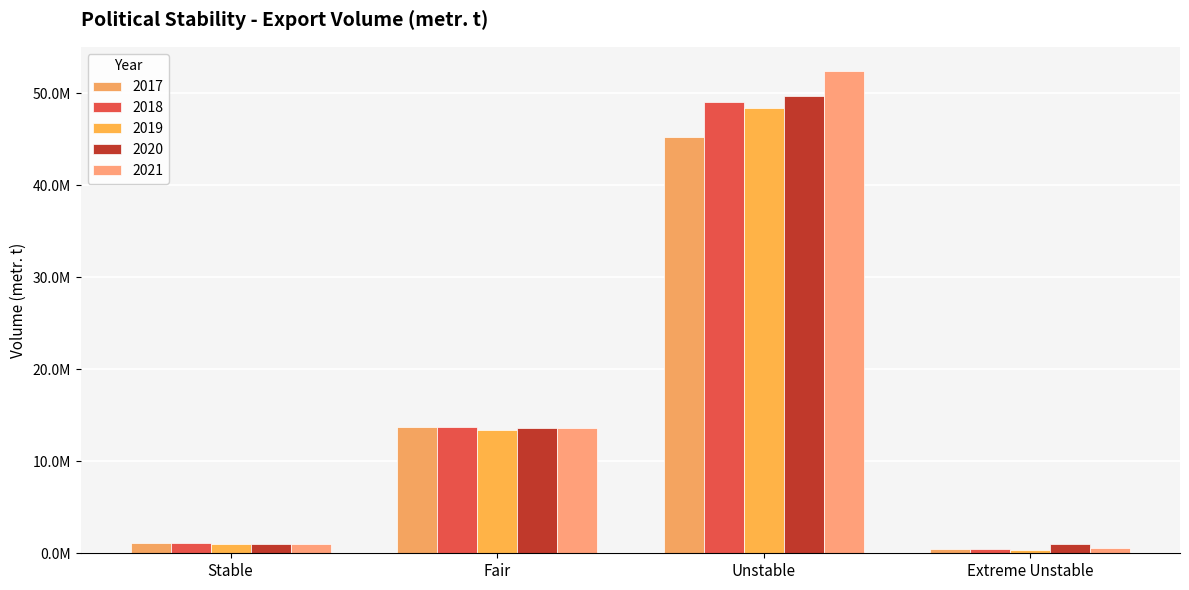

Reading left to right, transcribe all the data shown in this chart.

2017: 1096728	13727536	45211157	509523
2018: 1072156	13769925	49092278	508691
2019: 1034097	13389329	48391587	399466
2020: 1025303	13634753	49667967	1053096
2021: 1028992	13584157	52437221	618455